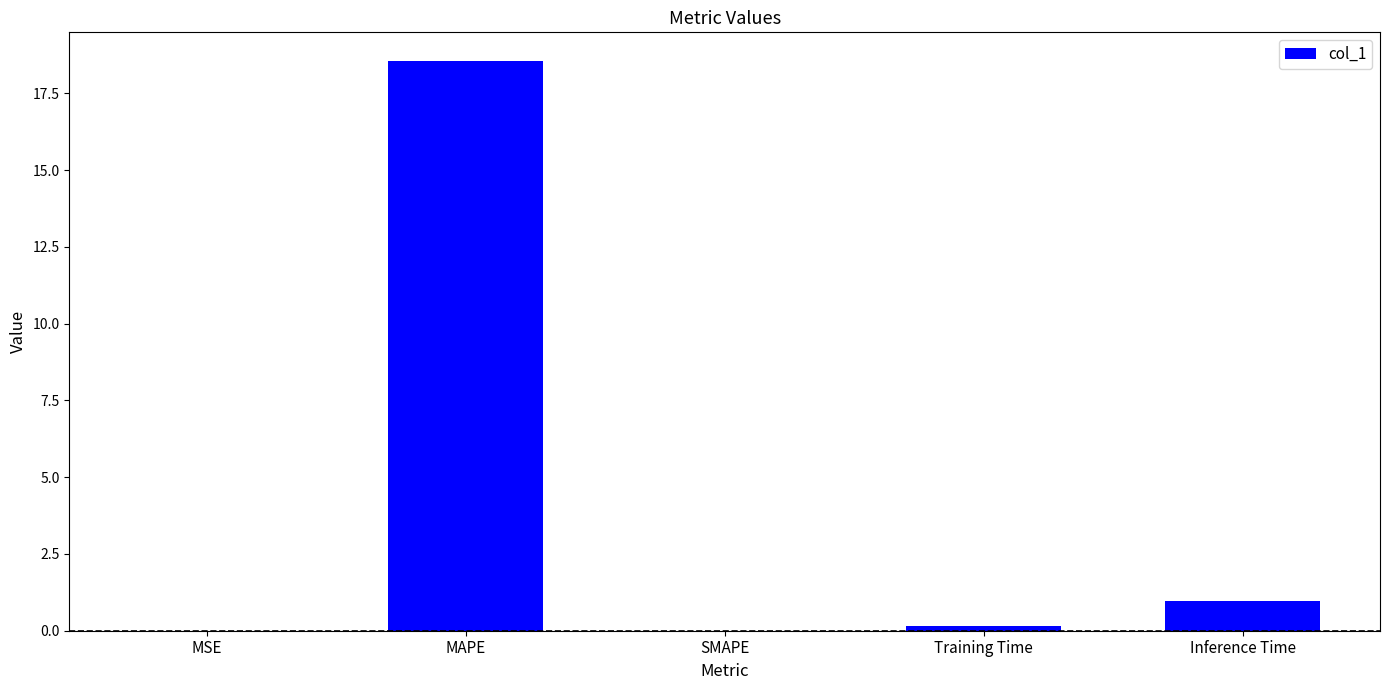

What is the maximum value shown in the chart?

18.6